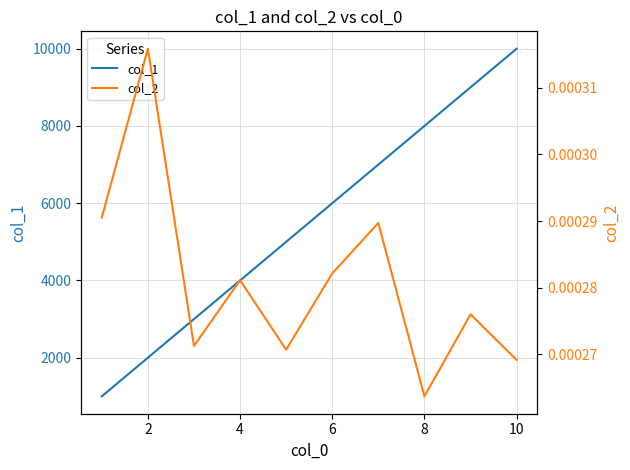

What is the lowest value of the col_1 series?

1000